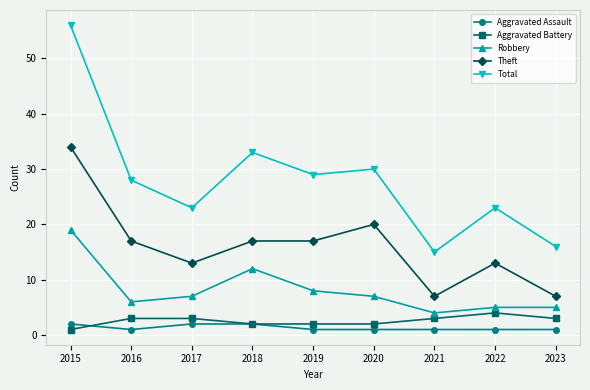

What is the difference between the second highest and minimum values in the Total series?

18